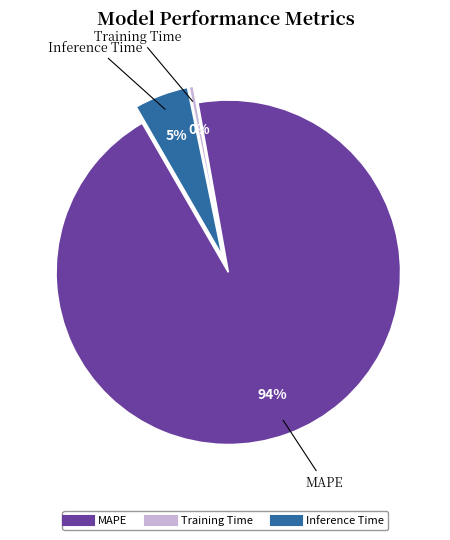

Is Training Time the majority of the pie?

No